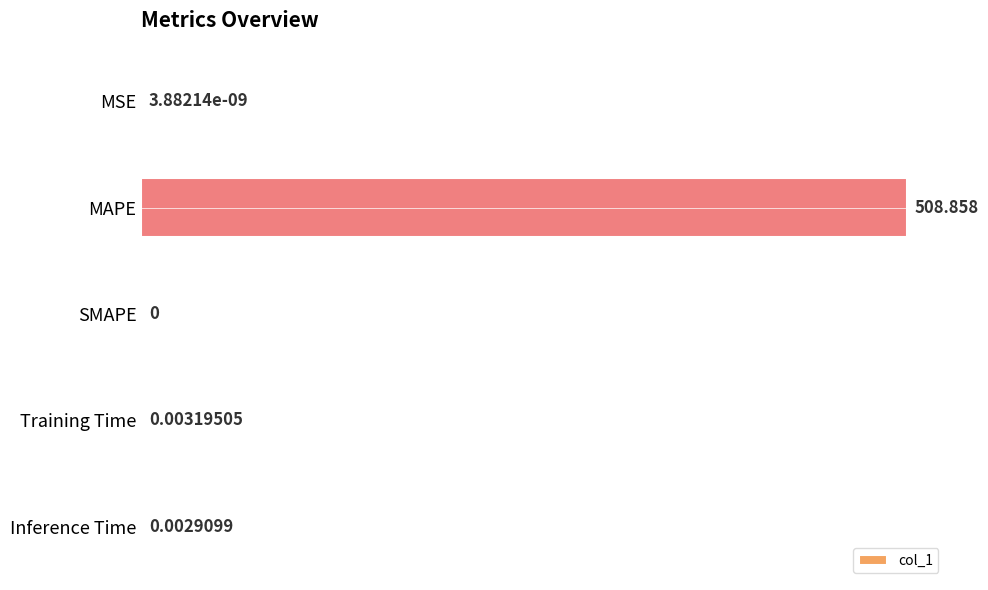

Are the bars horizontal?

Yes